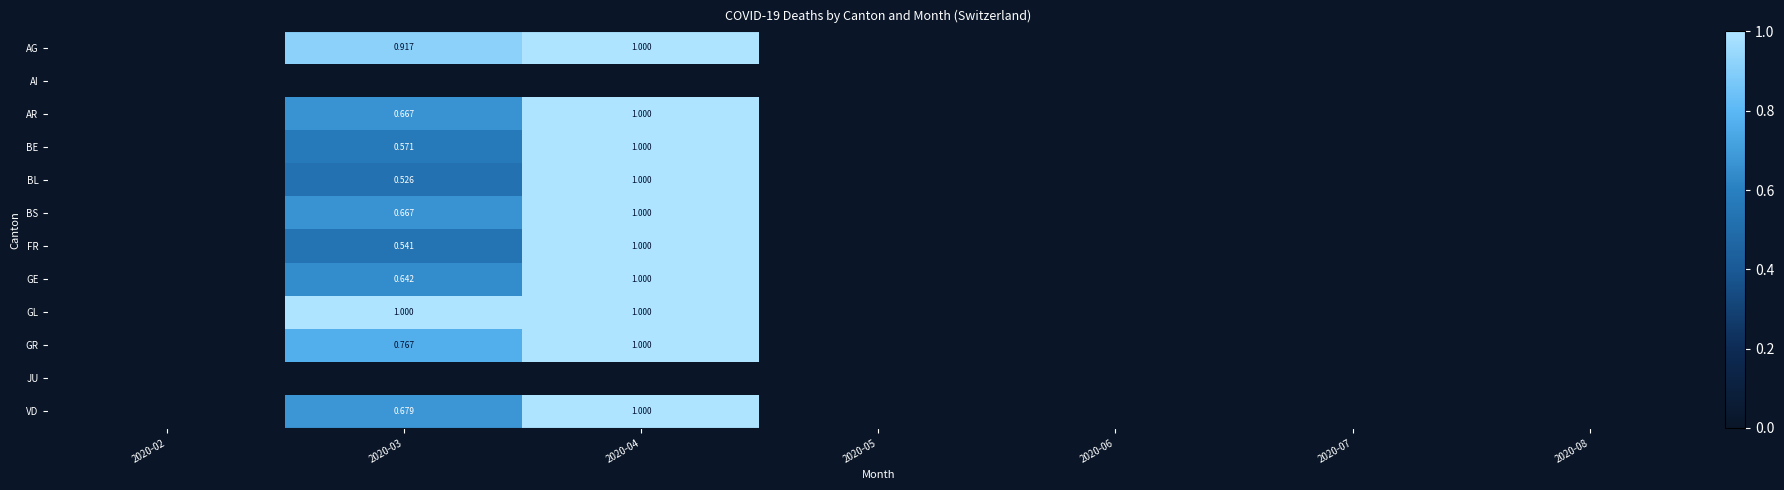

List the series in order of their peak value, highest first.

AG, AR, BE, BL, BS, FR, GE, GL, GR, VD, AI, JU